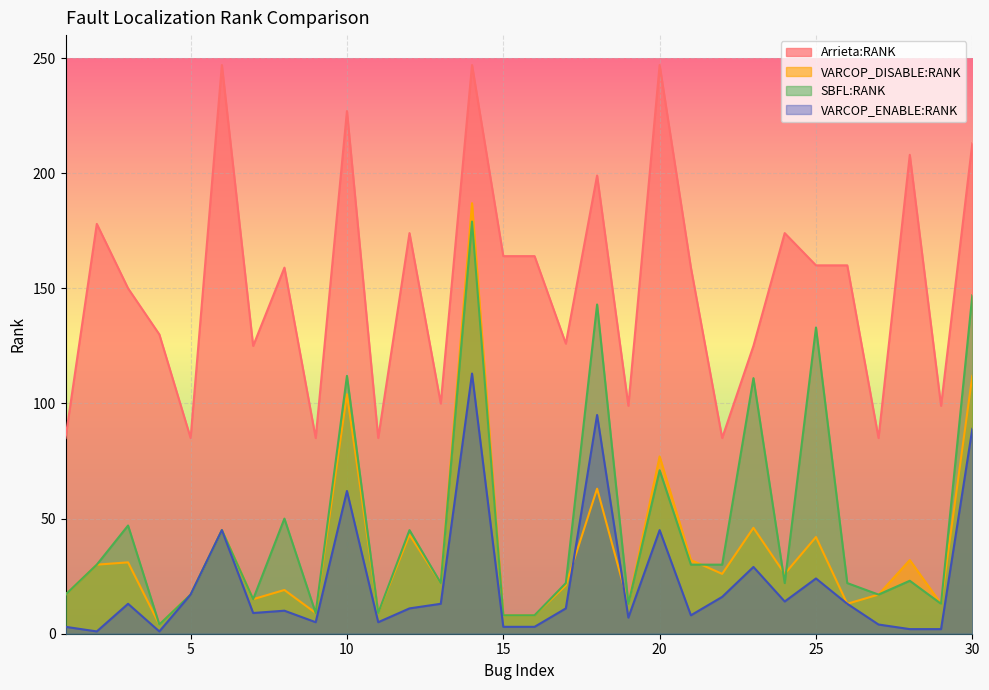

Where does the VARCOP_DISABLE:RANK series first go above 26?

2